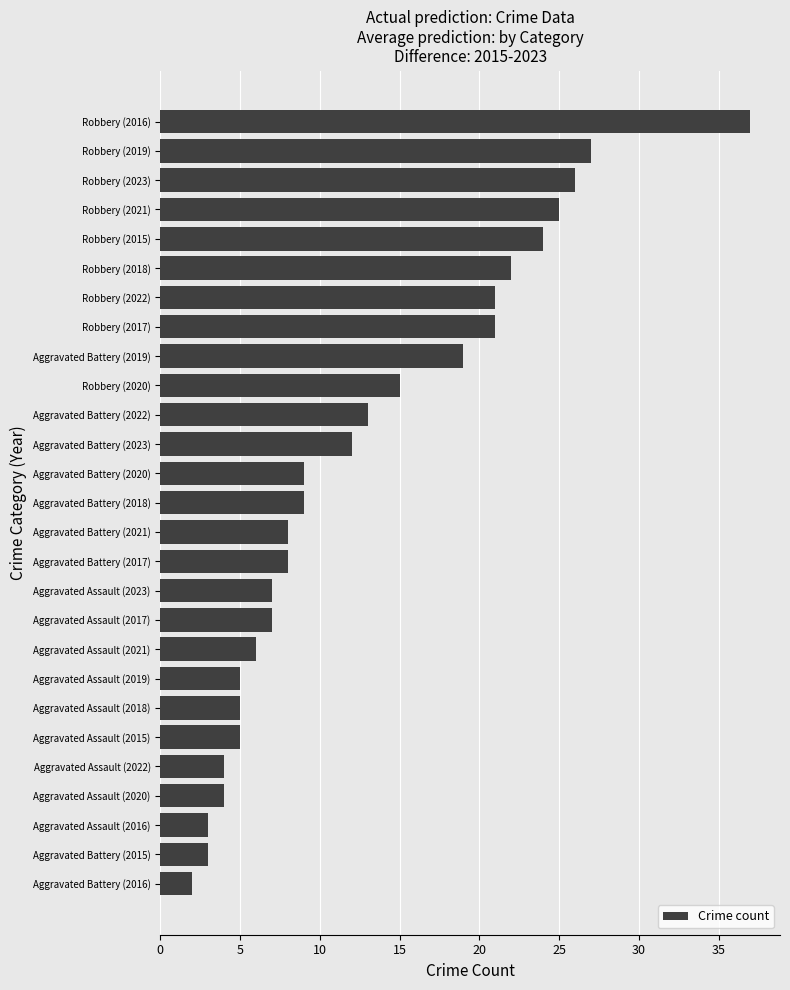

Reading bottom to top, list all the values displayed in this chart.

Aggravated Battery (2016)=2	Aggravated Battery (2015)=3	Aggravated Assault (2016)=3	Aggravated Assault (2020)=4	Aggravated Assault (2022)=4	Aggravated Assault (2015)=5	Aggravated Assault (2018)=5	Aggravated Assault (2019)=5	Aggravated Assault (2021)=6	Aggravated Assault (2017)=7	Aggravated Assault (2023)=7	Aggravated Battery (2017)=8	Aggravated Battery (2021)=8	Aggravated Battery (2018)=9	Aggravated Battery (2020)=9	Aggravated Battery (2023)=12	Aggravated Battery (2022)=13	Robbery (2020)=15	Aggravated Battery (2019)=19	Robbery (2017)=21	Robbery (2022)=21	Robbery (2018)=22	Robbery (2015)=24	Robbery (2021)=25	Robbery (2023)=26	Robbery (2019)=27	Robbery (2016)=37